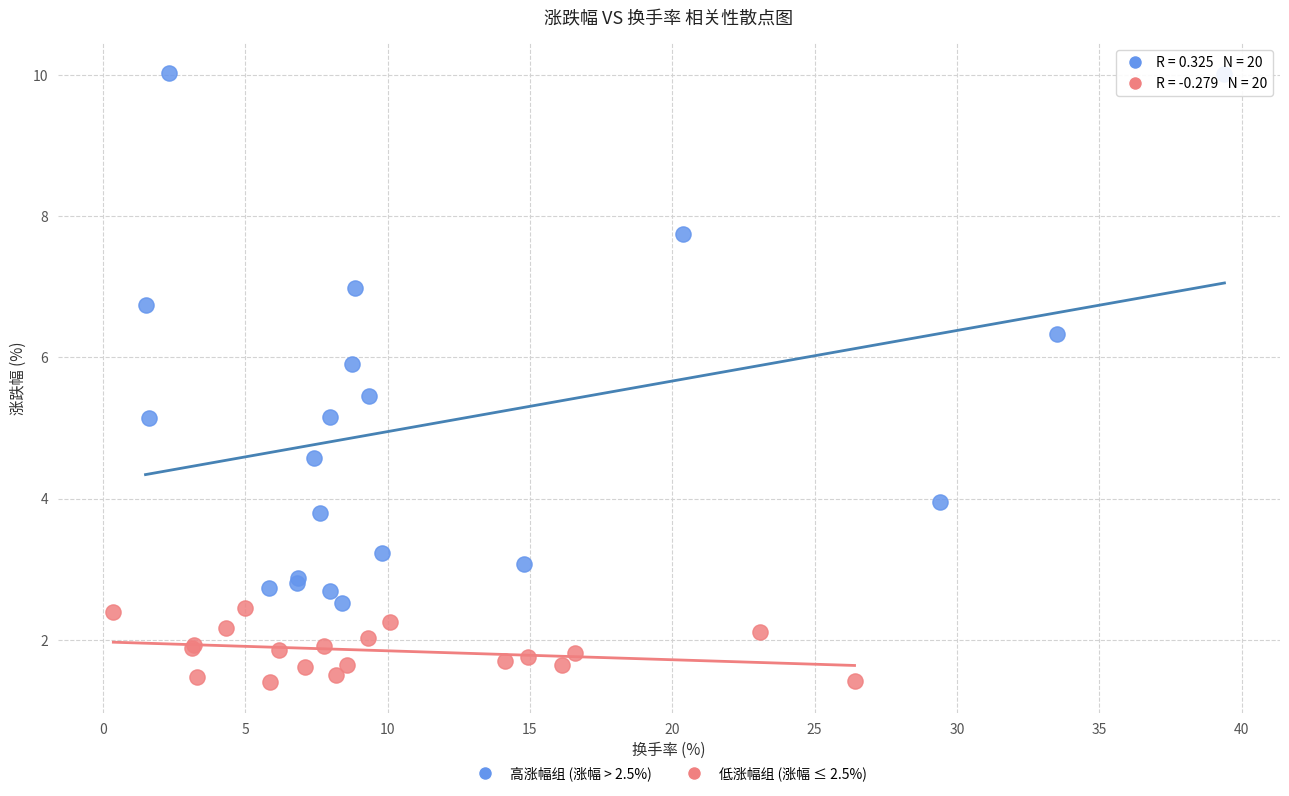

Which series contains the highest Y value?

高涨幅组 (涨幅 > 2.5%)